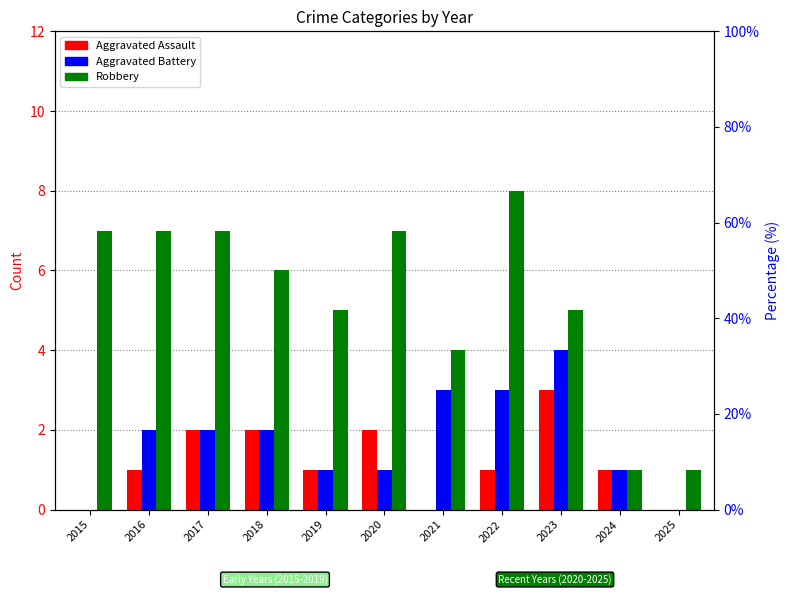

Reading left to right, list all the values displayed in this chart.

Aggravated Assault: 0	1	2	2	1	2	0	1	3	1	0
Aggravated Battery: 0	2	2	2	1	1	3	3	4	1	0
Robbery: 7	7	7	6	5	7	4	8	5	1	1